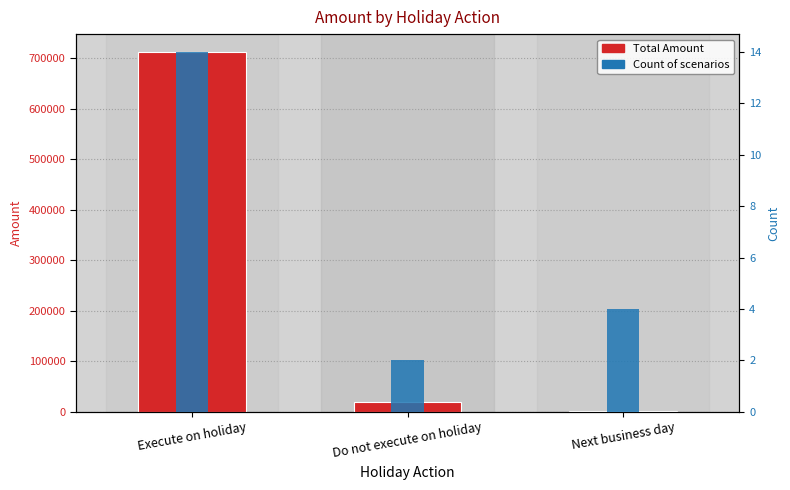

What is the sum of the Total Amount values at Next business day and Do not execute on holiday?

21300